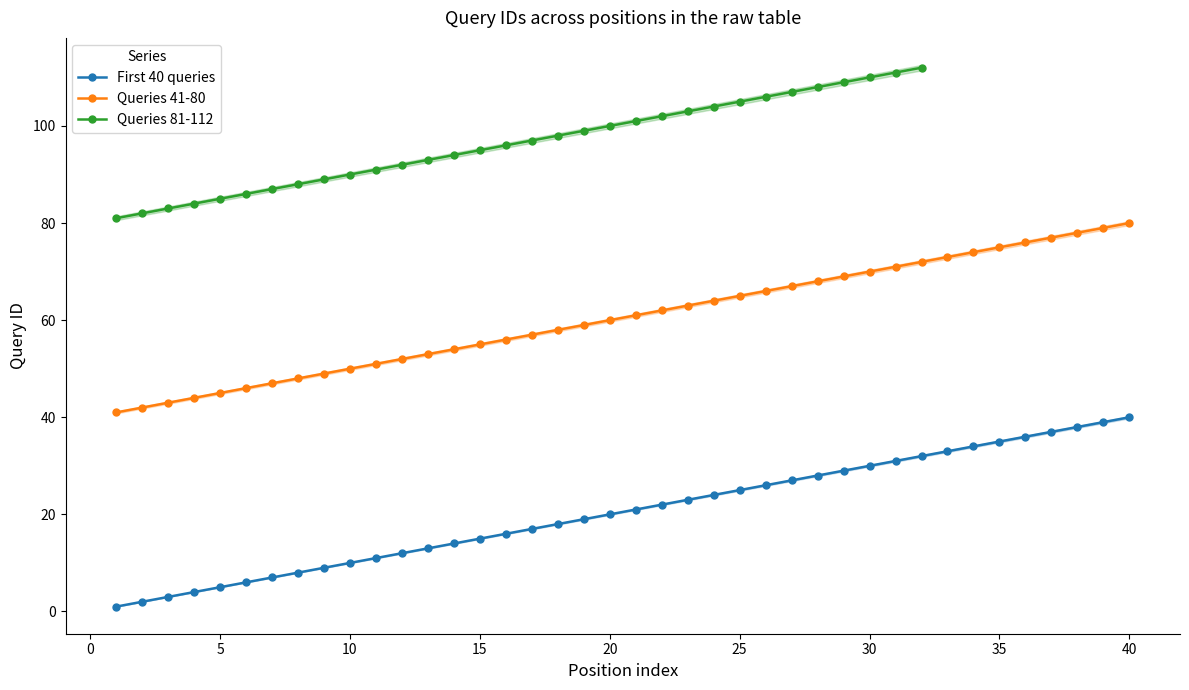

The value of First 40 queries at 15 is 10. True or false?

False